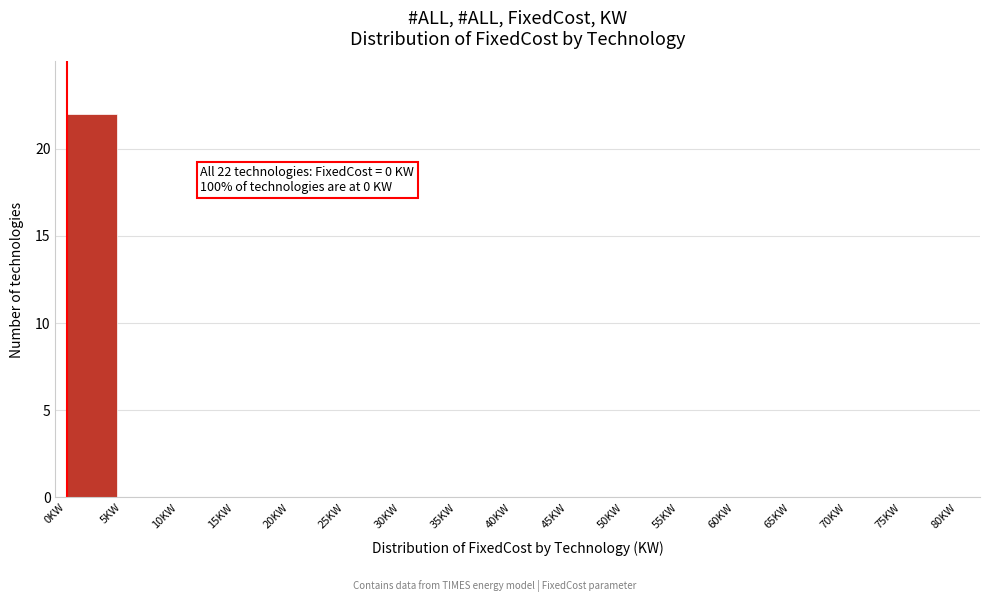

Reading left to right, what are all the values shown in this chart?

0KW=22	5KW=0	10KW=0	15KW=0	20KW=0	25KW=0	30KW=0	35KW=0	40KW=0	45KW=0	50KW=0	55KW=0	60KW=0	65KW=0	70KW=0	75KW=0